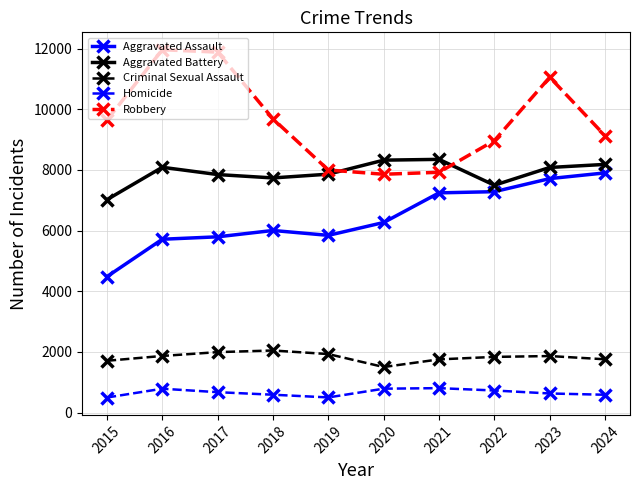

What is the difference between the second highest and minimum values in the Aggravated Assault series?

3232